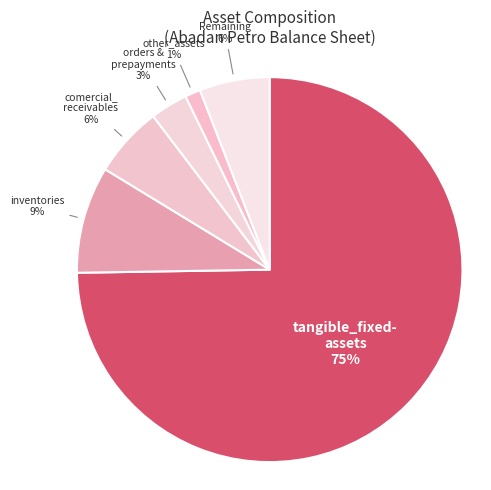

Does any single category account for the majority?

Yes